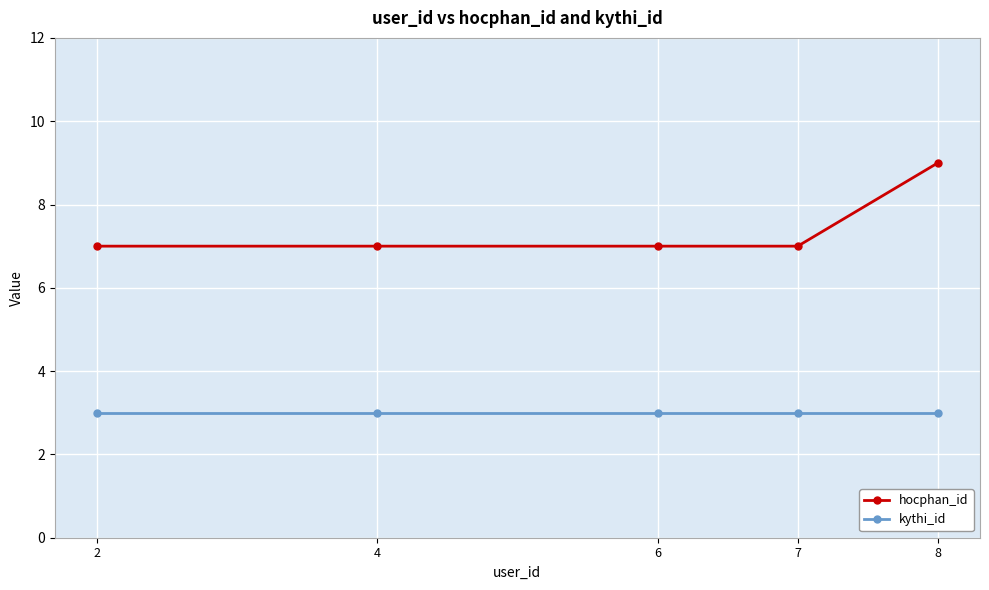

Is the value of hocphan_id at 2 greater than the value of kythi_id at 2?

Yes